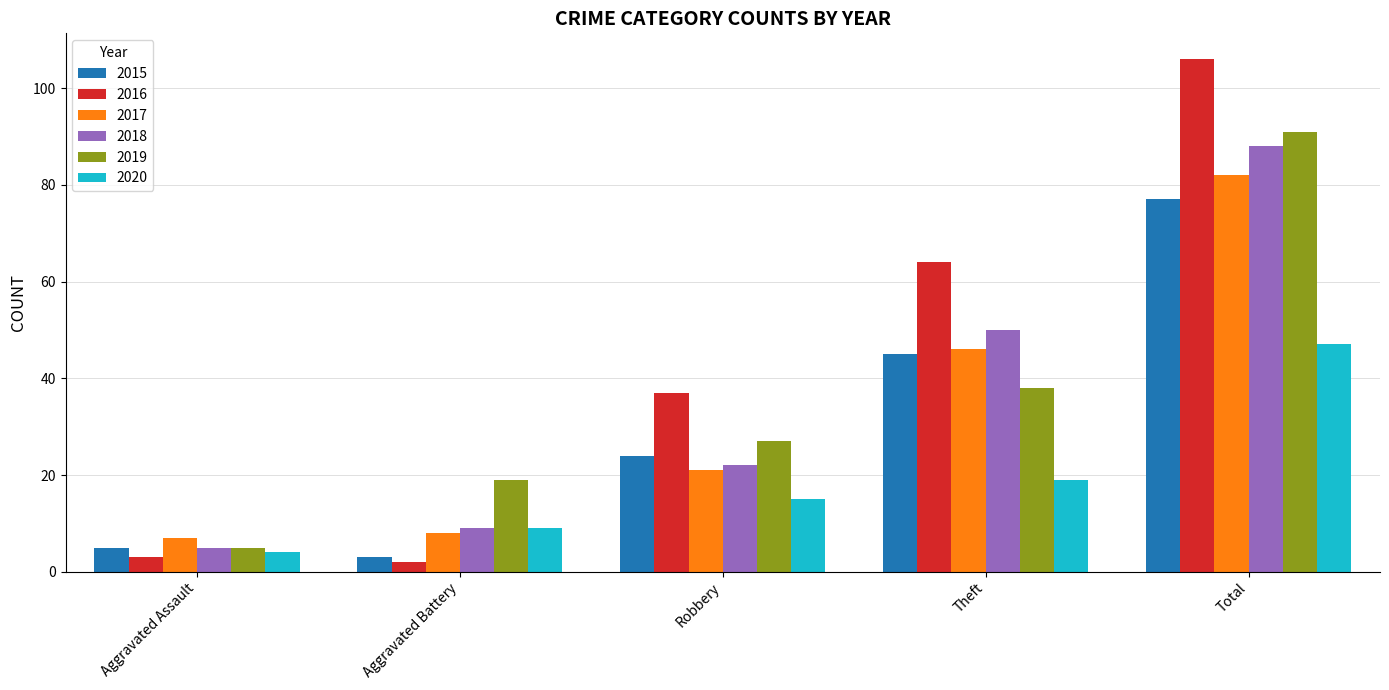

Where is 2016 nearest to the value 54?

Theft